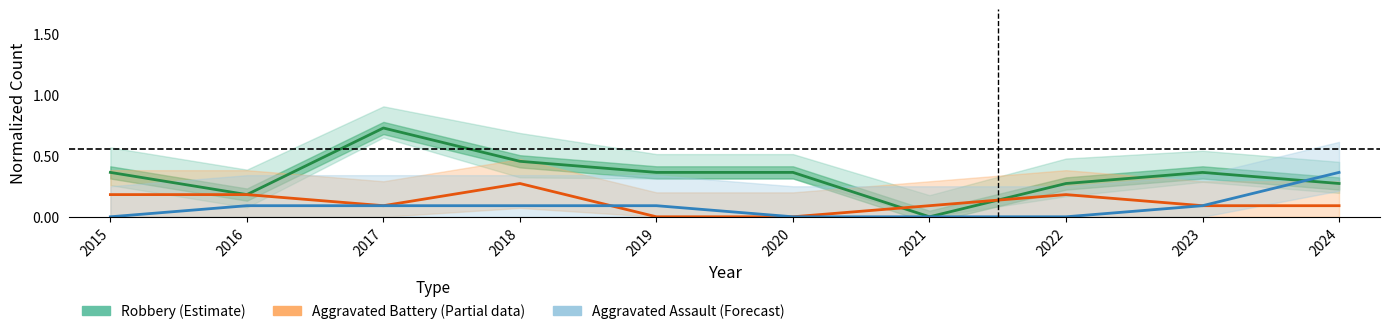

Count the Aggravated Assault (Forecast) values in the range 0 to 1.

10